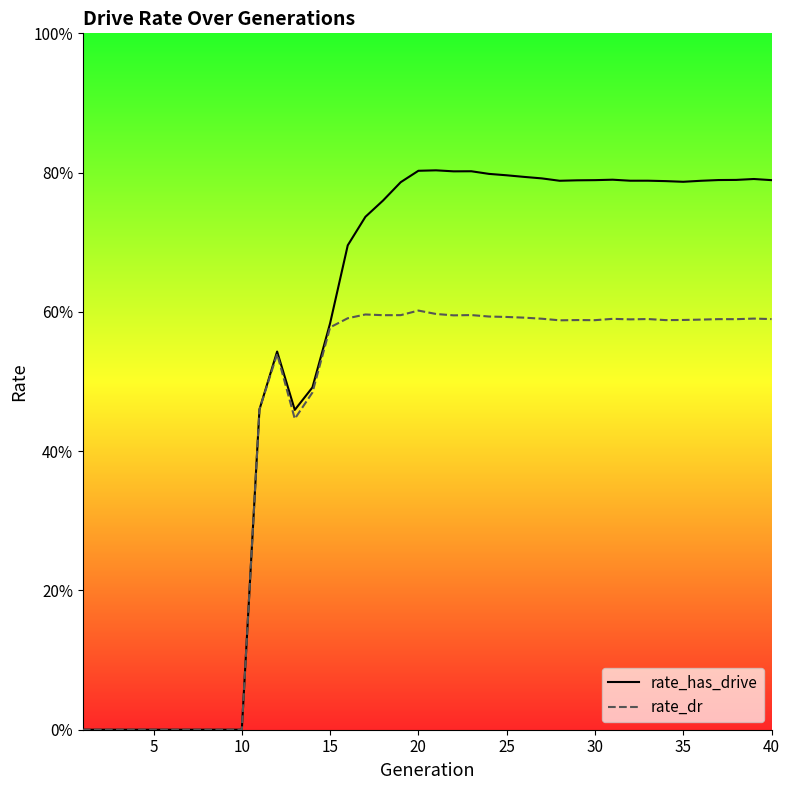

How many lines are shown in the chart?

2